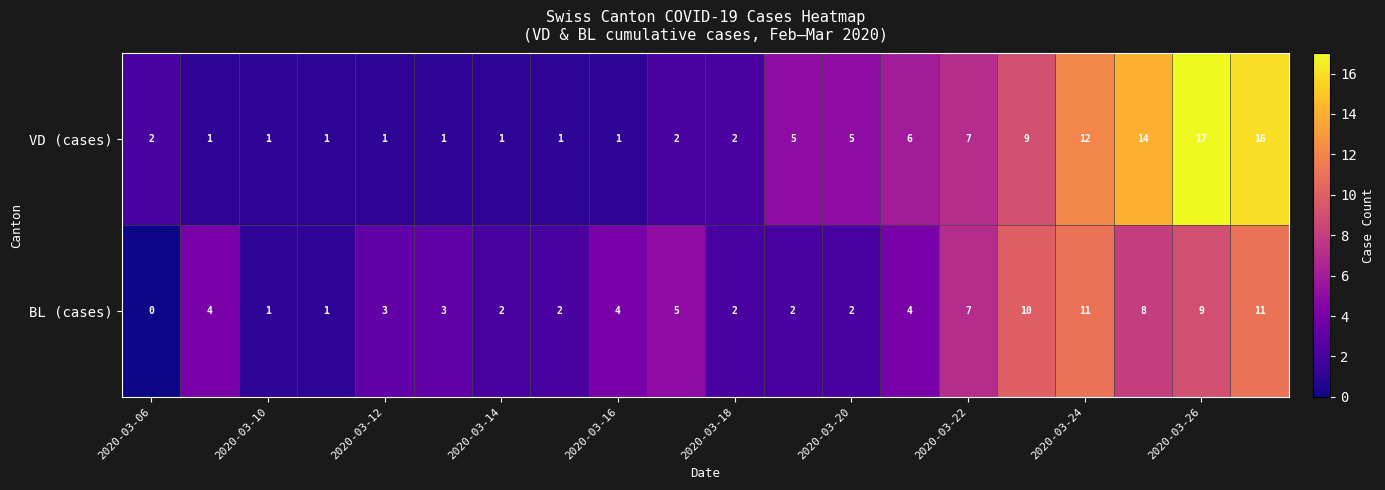

Which series has the largest range (max minus min)?

VD (cases)